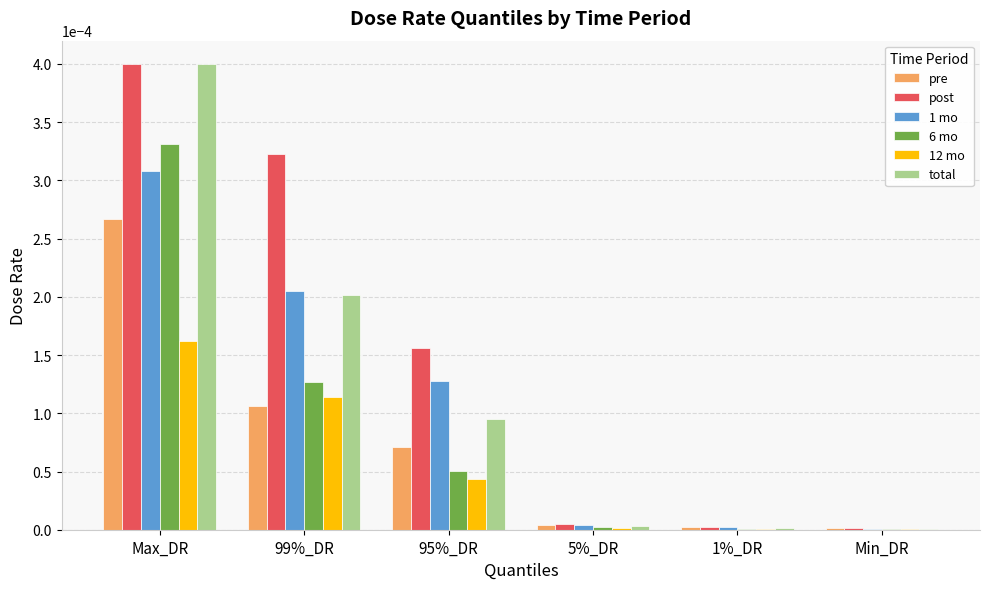

The post series shows 0.0 at Min_DR. True or false?

True